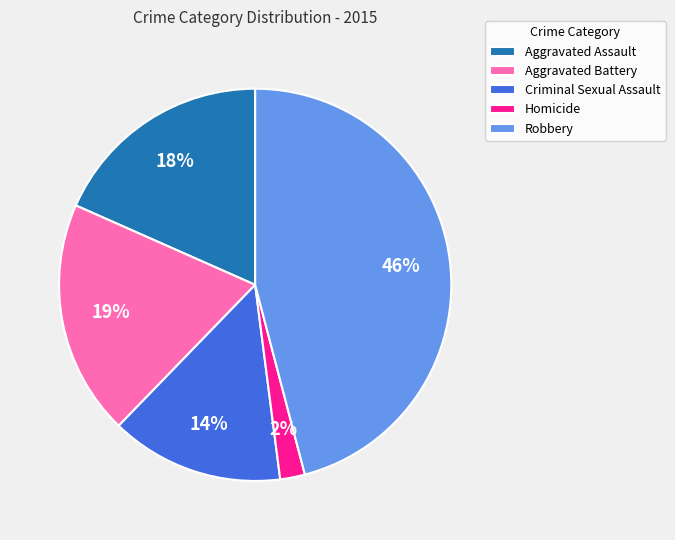

Do Aggravated Battery and Criminal Sexual Assault together represent more than half of the pie?

No